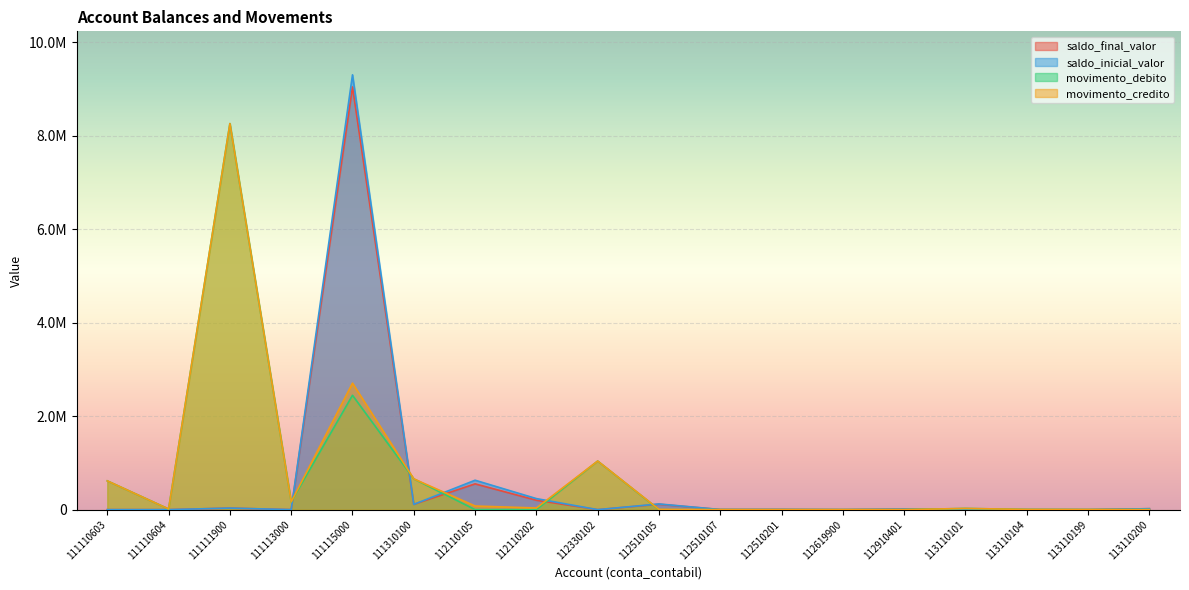

Reading left to right, list all the values displayed in this chart.

saldo_final_valor: 0.0	0.0	32699.8	0.0	9046426.6	112762.4	551895.1	201121.7	0.0	115449.3	2347.1	3315.0	284.1	10753.9	0.0	0.0	0.0	20400.0
saldo_inicial_valor: 0.0	0.0	33627.5	0.0	9305342.8	112836.4	629619.7	236473.5	0.0	121829.3	2437.1	3315.0	613.6	10753.9	0.0	0.0	0.0	20400.0
movimento_debito: 615688.4	14349.5	8261325.0	166399.1	2447531.5	658581.3	0.0	0.0	1040043.9	0.0	0.0	0.0	0.0	0.0	25905.6	4101.0	2058.8	500.0
movimento_credito: 615688.4	14349.5	8262252.8	166399.1	2706447.7	658655.2	77724.7	35351.8	1040043.9	6380.1	90.0	0.0	329.5	0.0	25905.6	4101.0	2058.8	500.0